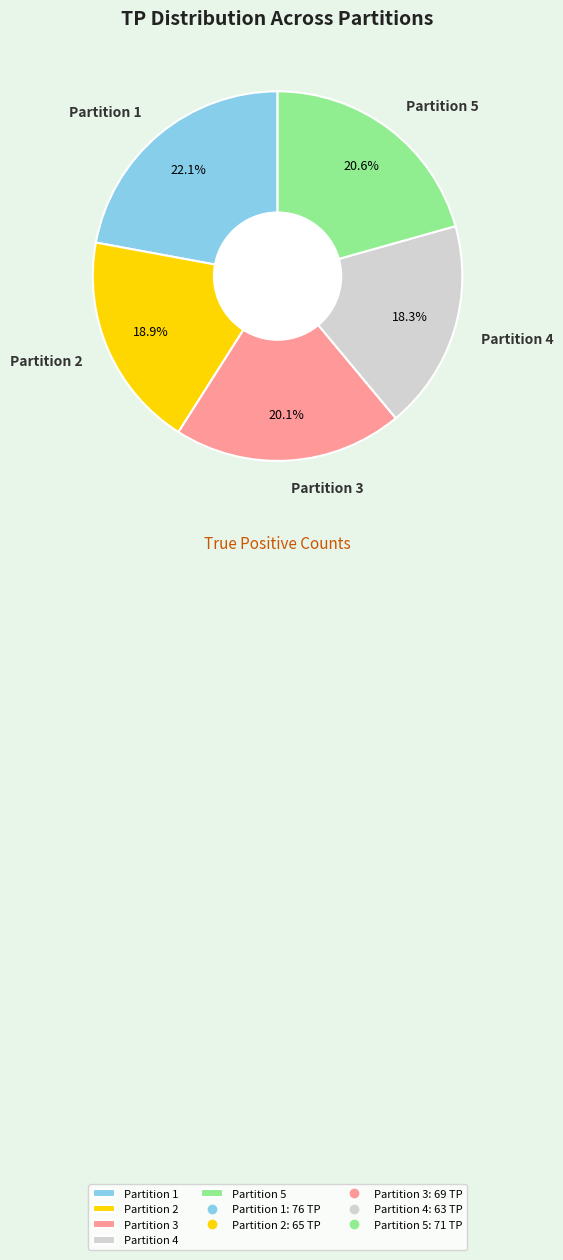

How many segments does this pie chart have?

5